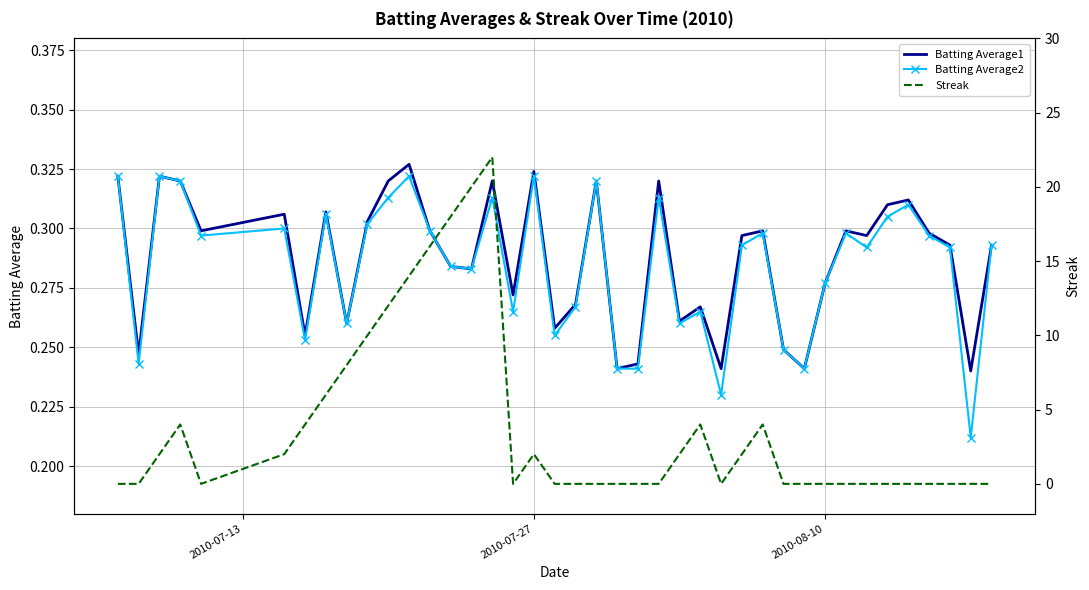

Count the number of categories in the chart.

40